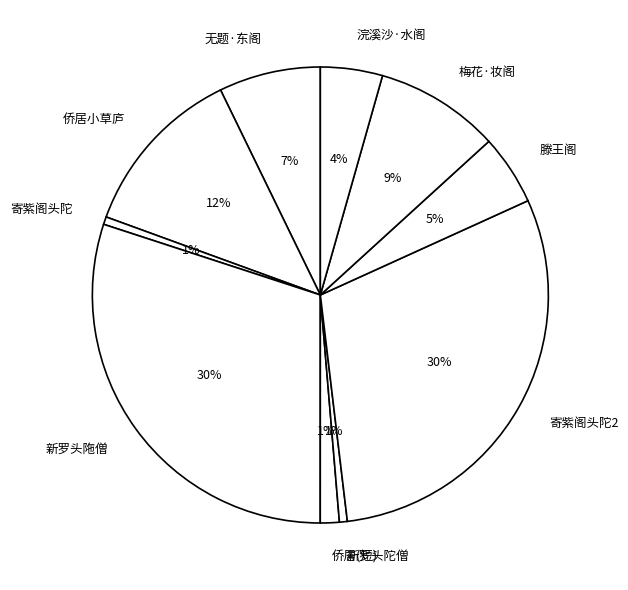

Approximately how many times larger is the value at 新罗头陁僧 compared to 寄紫阁头陀2?

1.0